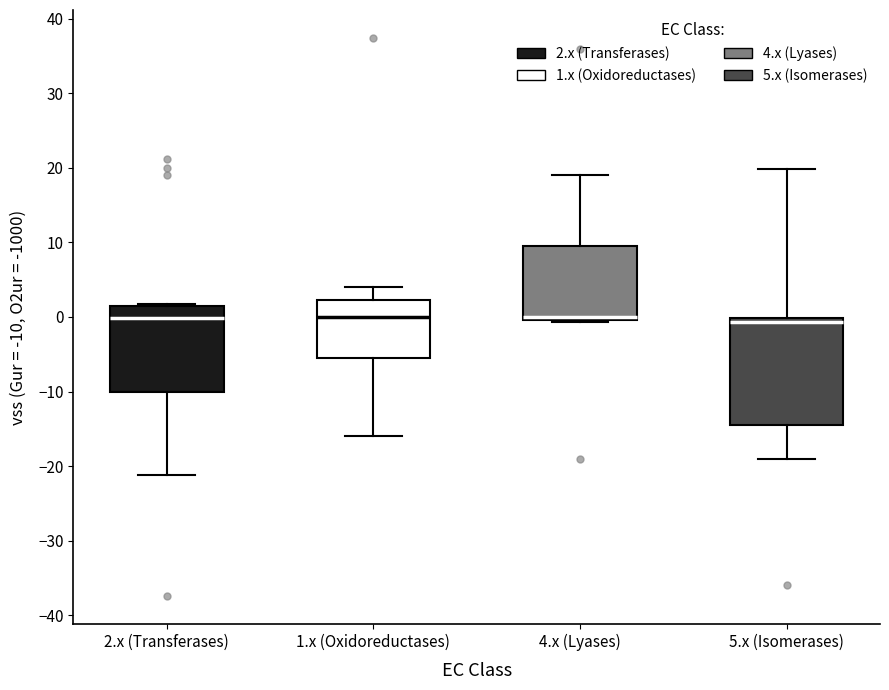

Comparing the boxes themselves (not the whiskers), which one is the tallest?

5.x (Isomerases)